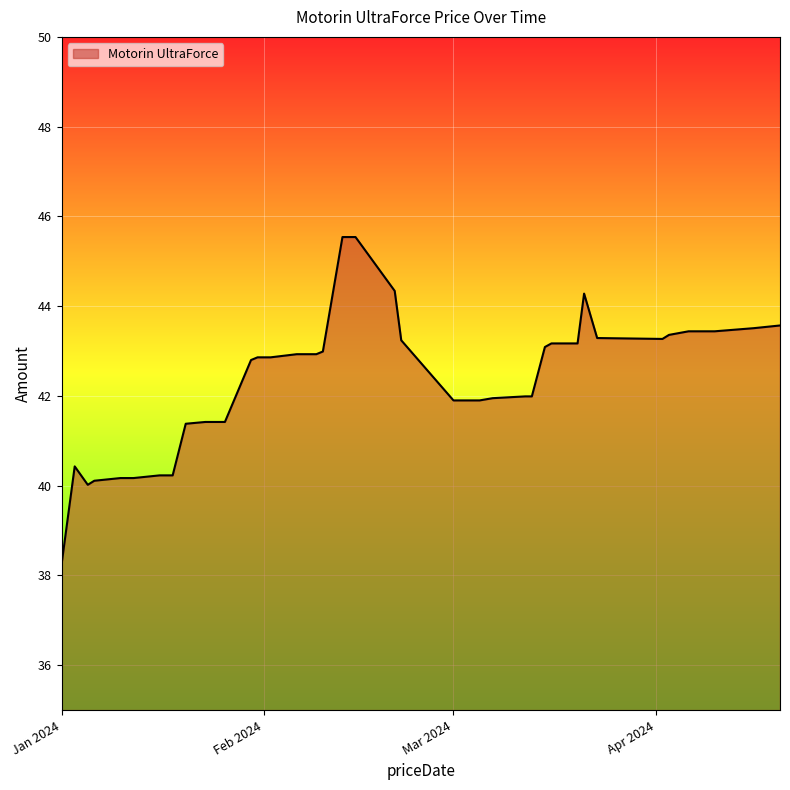

What is the difference between the maximum and minimum values?

7.3